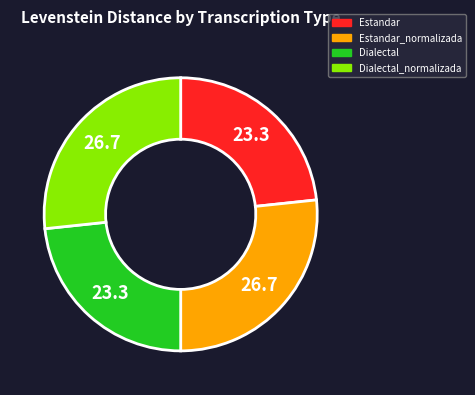

Does any single category account for the majority?

No